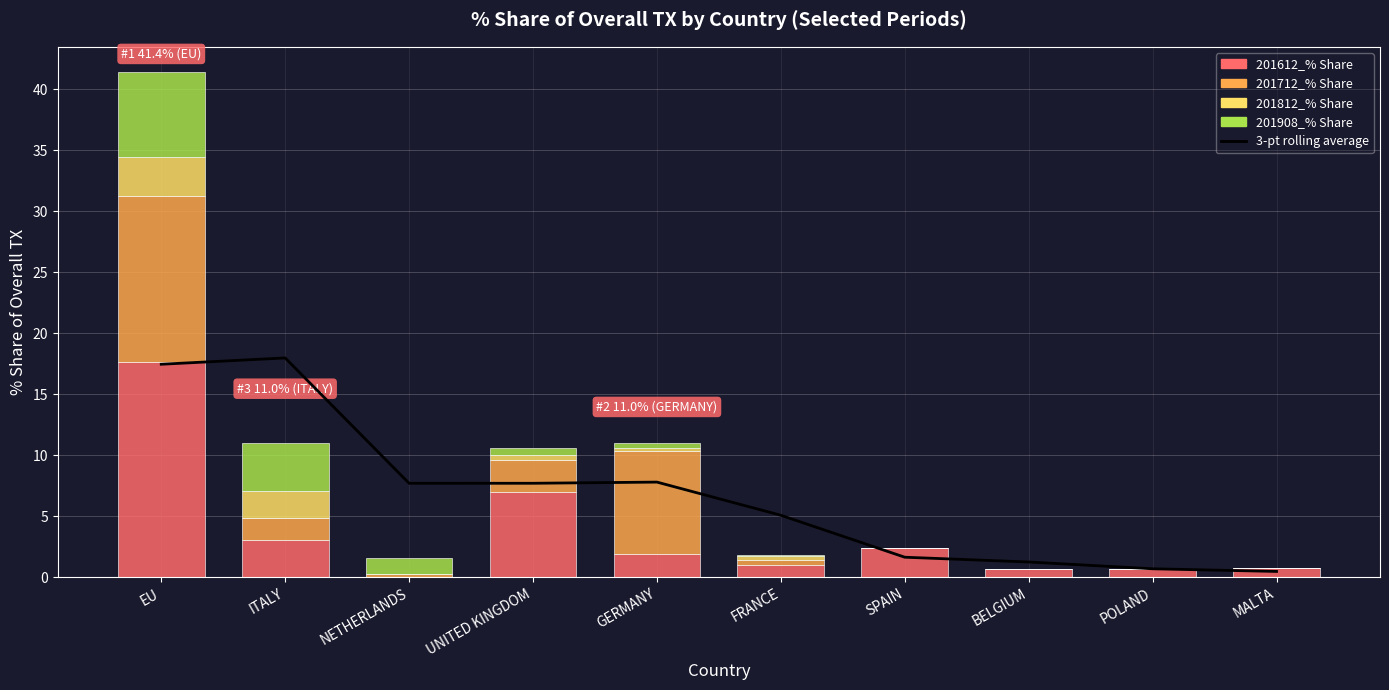

How many groups of bars are there?

10